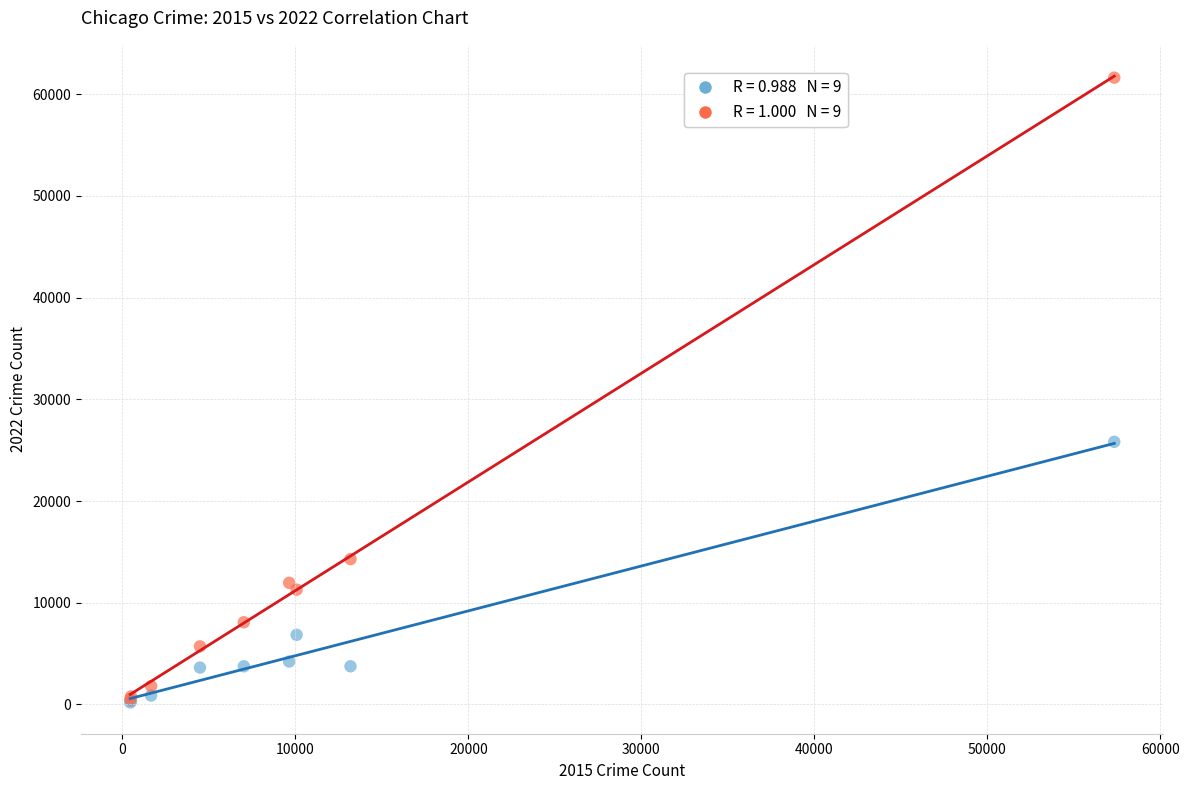

Across all series, what Y value is closest to 30911?

25822